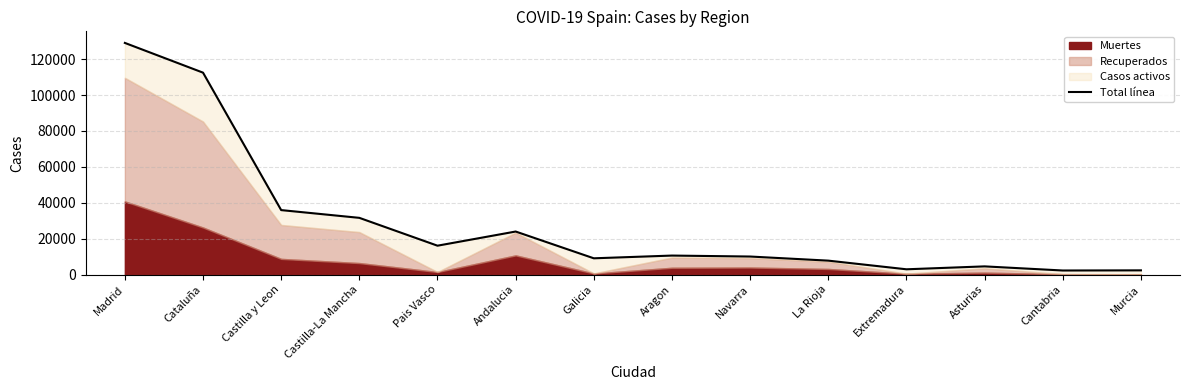

The value at Andalucia is 13671. True or false?

False